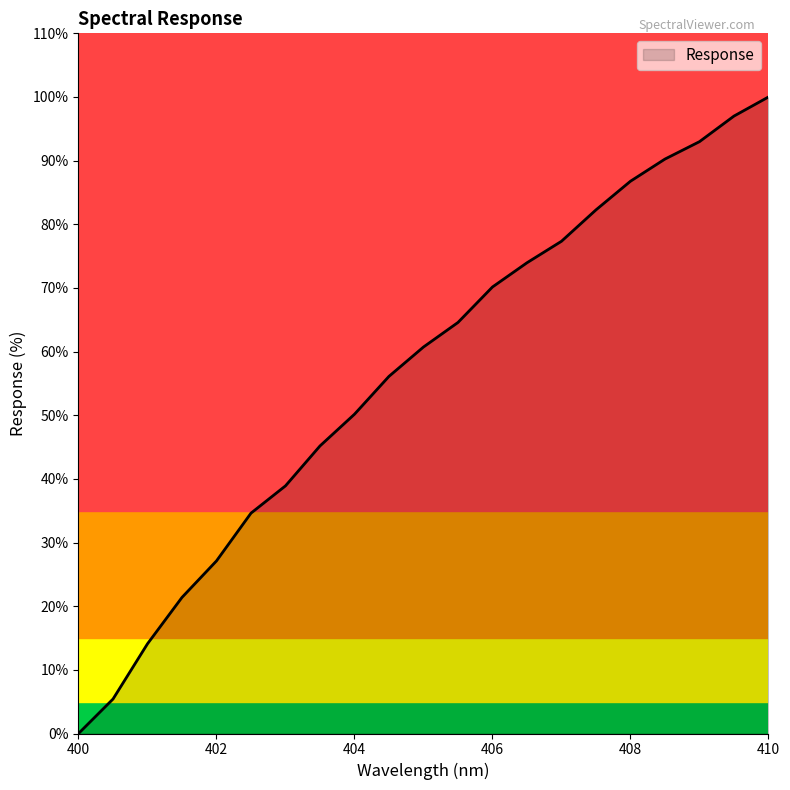

What is the difference between the maximum and minimum values?

100.0